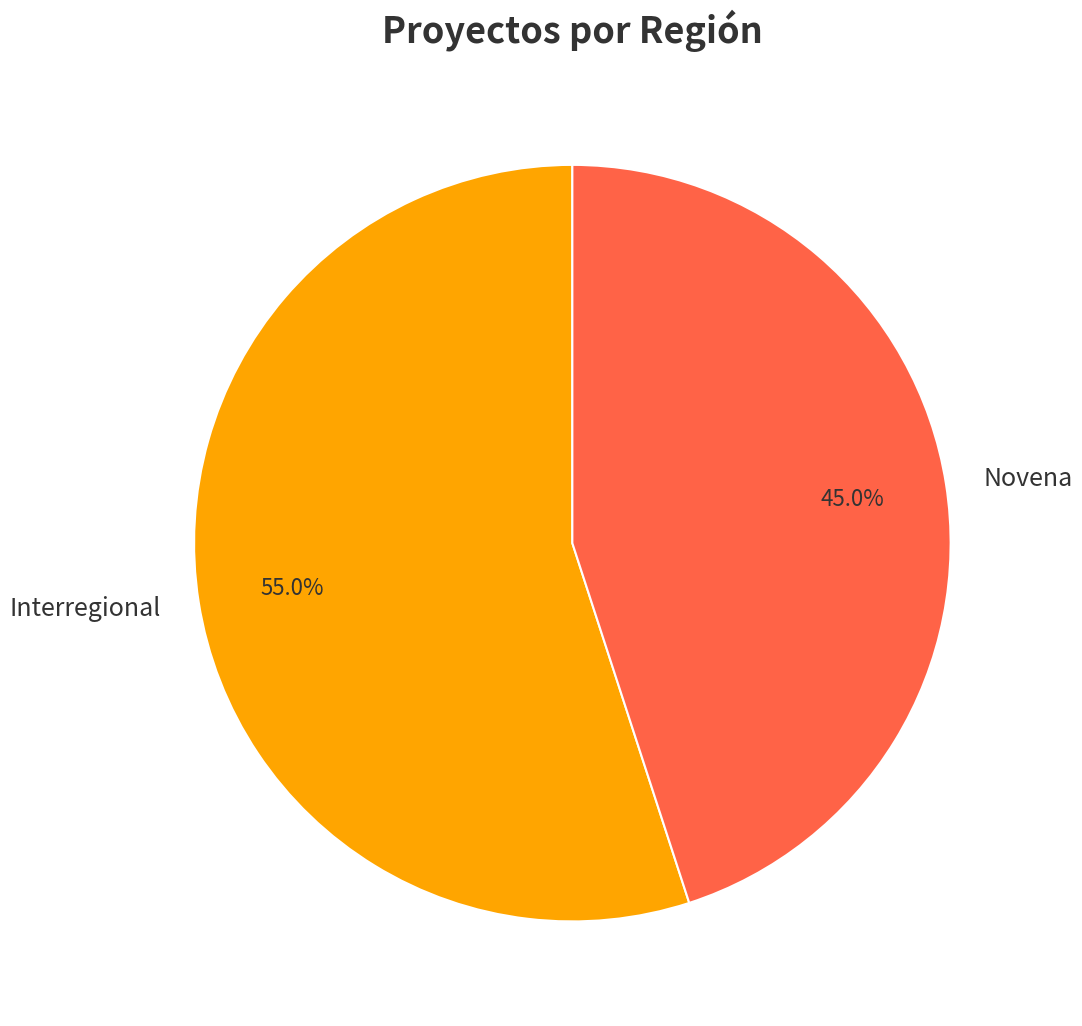

Combined, do Interregional and Novena account for over 50%?

Yes